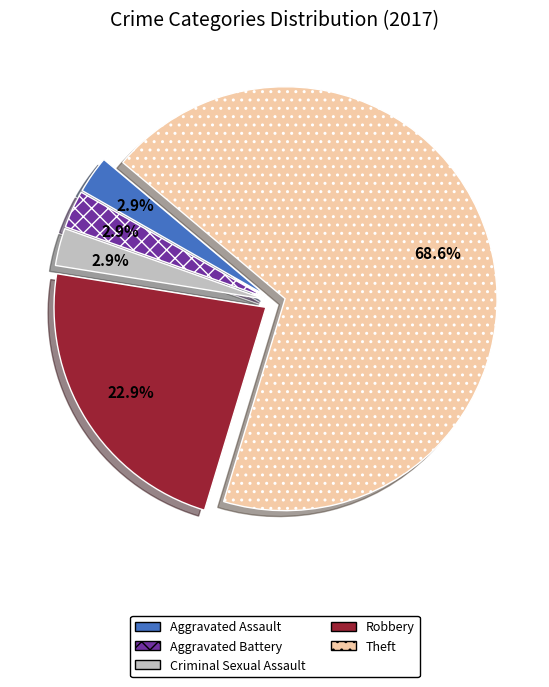

Is there a majority slice in this chart?

Yes